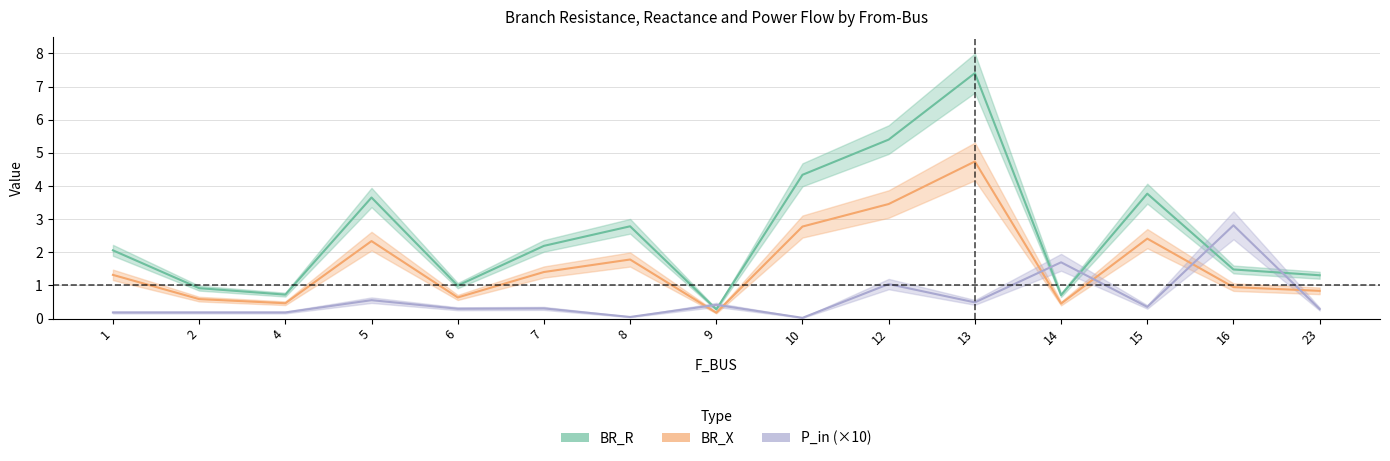

What is the difference between the highest and lowest values at 10?

4.3